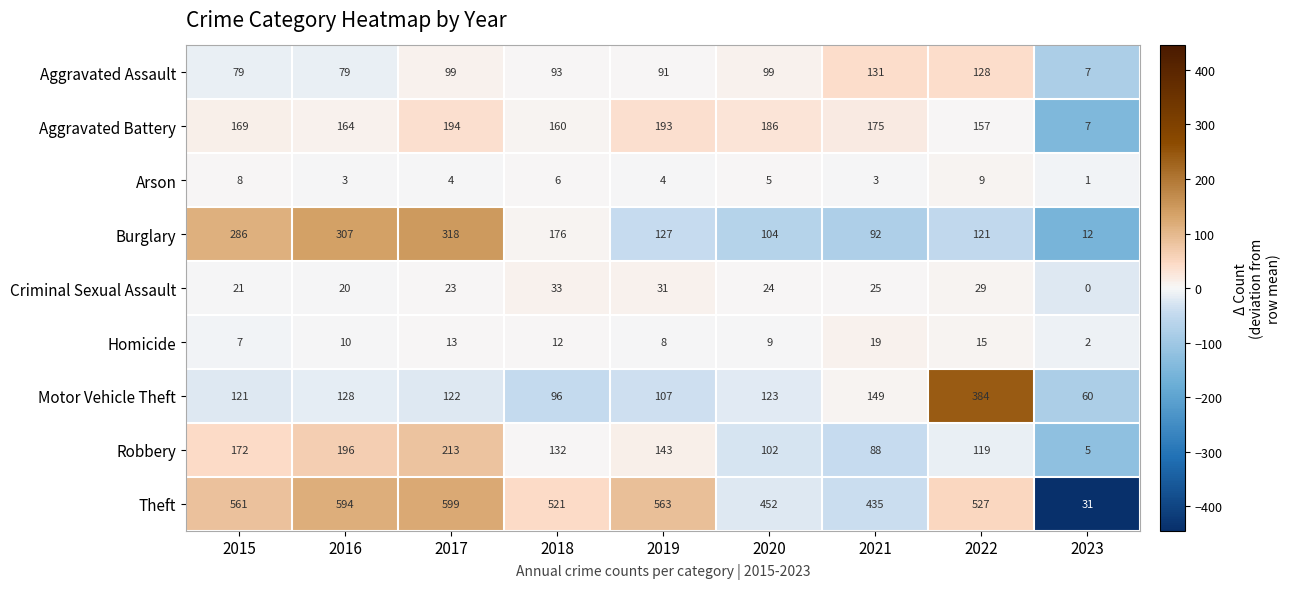

Where does the Criminal Sexual Assault series first go above 24?

2018